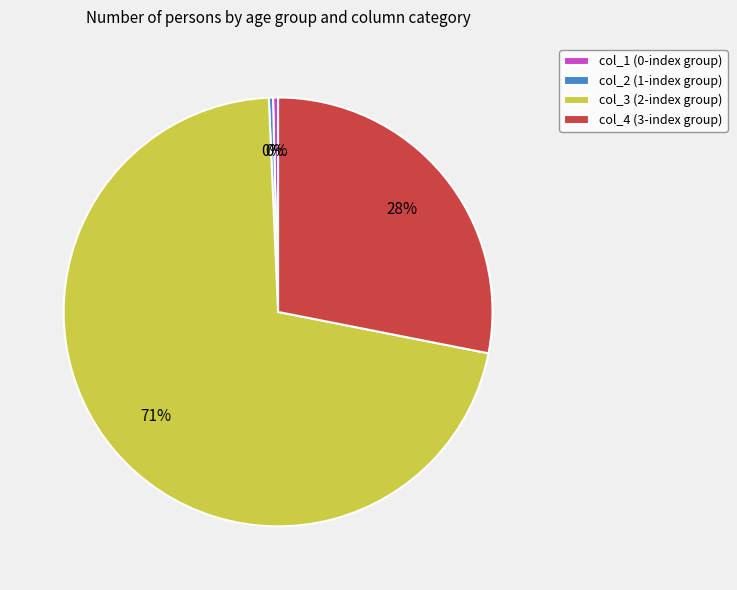

Which category has the biggest portion of the pie?

col_3 (2-index group)